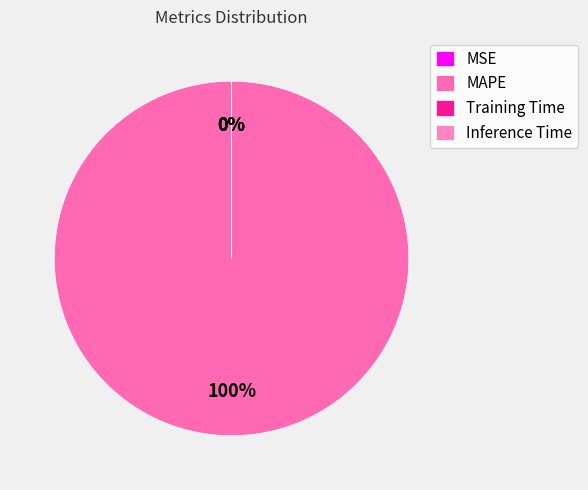

To the nearest percent, what is the average slice percentage?

25%